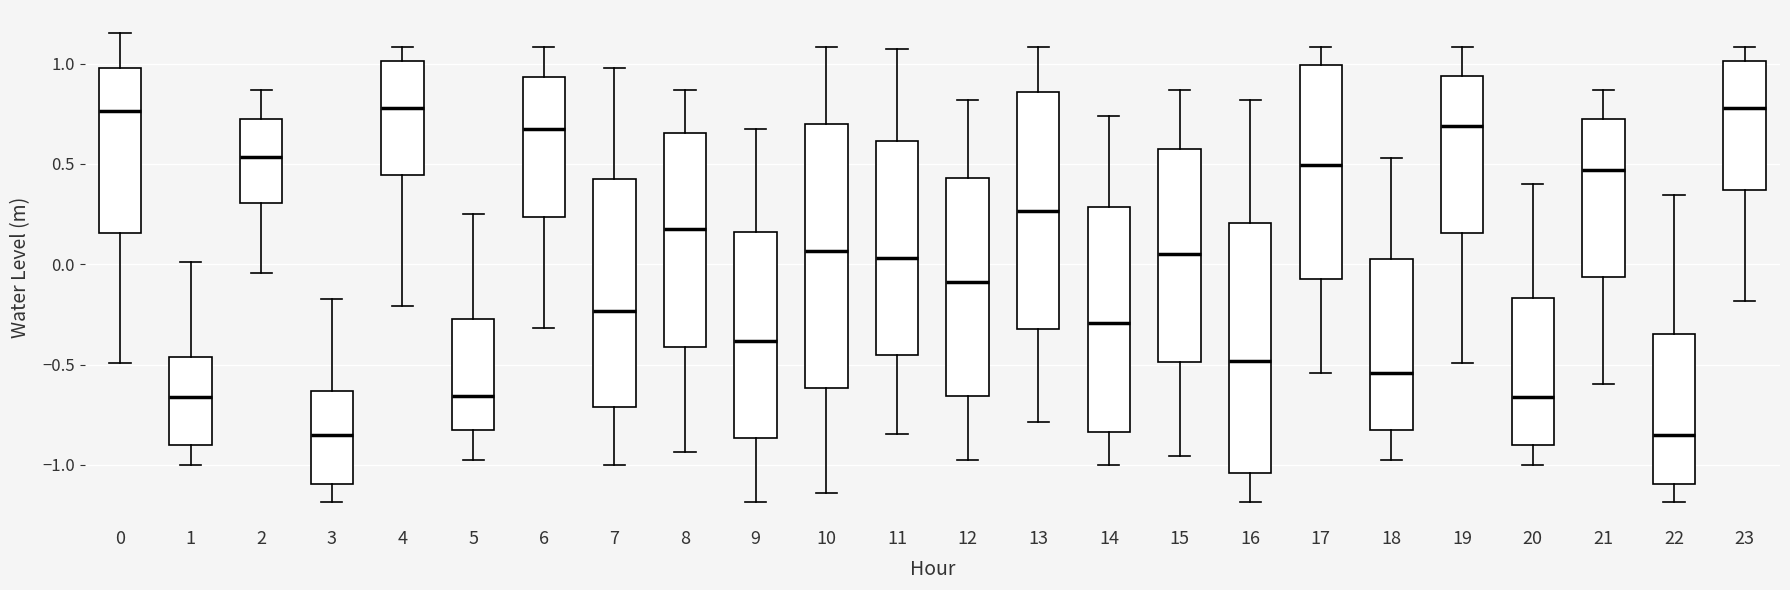

Reading left to right, transcribe this box plot: for each box, give where its median line is, the range the box spans, and where its two whiskers end, as read against the y-axis. The values are not printed on the chart, so give them approximately, as read against the axis.

0: median 0.75, box 0.15 to 1.00, whiskers -0.50 to 1.15
1: median -0.65, box -0.90 to -0.45, whiskers -1.00 to 0.00
2: median 0.55, box 0.30 to 0.70, whiskers -0.05 to 0.85
3: median -0.85, box -1.10 to -0.65, whiskers -1.20 to -0.15
4: median 0.80, box 0.45 to 1.00, whiskers -0.20 to 1.10
5: median -0.65, box -0.85 to -0.25, whiskers -1.00 to 0.25
6: median 0.65, box 0.25 to 0.95, whiskers -0.30 to 1.10
7: median -0.25, box -0.70 to 0.40, whiskers -1.00 to 1.00
8: median 0.20, box -0.40 to 0.65, whiskers -0.95 to 0.85
9: median -0.40, box -0.85 to 0.15, whiskers -1.20 to 0.65
10: median 0.05, box -0.60 to 0.70, whiskers -1.15 to 1.10
11: median 0.05, box -0.45 to 0.60, whiskers -0.85 to 1.05
12: median -0.10, box -0.65 to 0.45, whiskers -1.00 to 0.80
13: median 0.25, box -0.30 to 0.85, whiskers -0.80 to 1.10
14: median -0.30, box -0.85 to 0.30, whiskers -1.00 to 0.75
15: median 0.05, box -0.50 to 0.55, whiskers -0.95 to 0.85
16: median -0.50, box -1.05 to 0.20, whiskers -1.20 to 0.80
17: median 0.50, box -0.05 to 1.00, whiskers -0.55 to 1.10
18: median -0.55, box -0.85 to 0.00, whiskers -1.00 to 0.55
19: median 0.70, box 0.15 to 0.95, whiskers -0.50 to 1.10
20: median -0.65, box -0.90 to -0.15, whiskers -1.00 to 0.40
21: median 0.45, box -0.05 to 0.70, whiskers -0.60 to 0.85
22: median -0.85, box -1.10 to -0.35, whiskers -1.20 to 0.35
23: median 0.80, box 0.35 to 1.00, whiskers -0.20 to 1.10